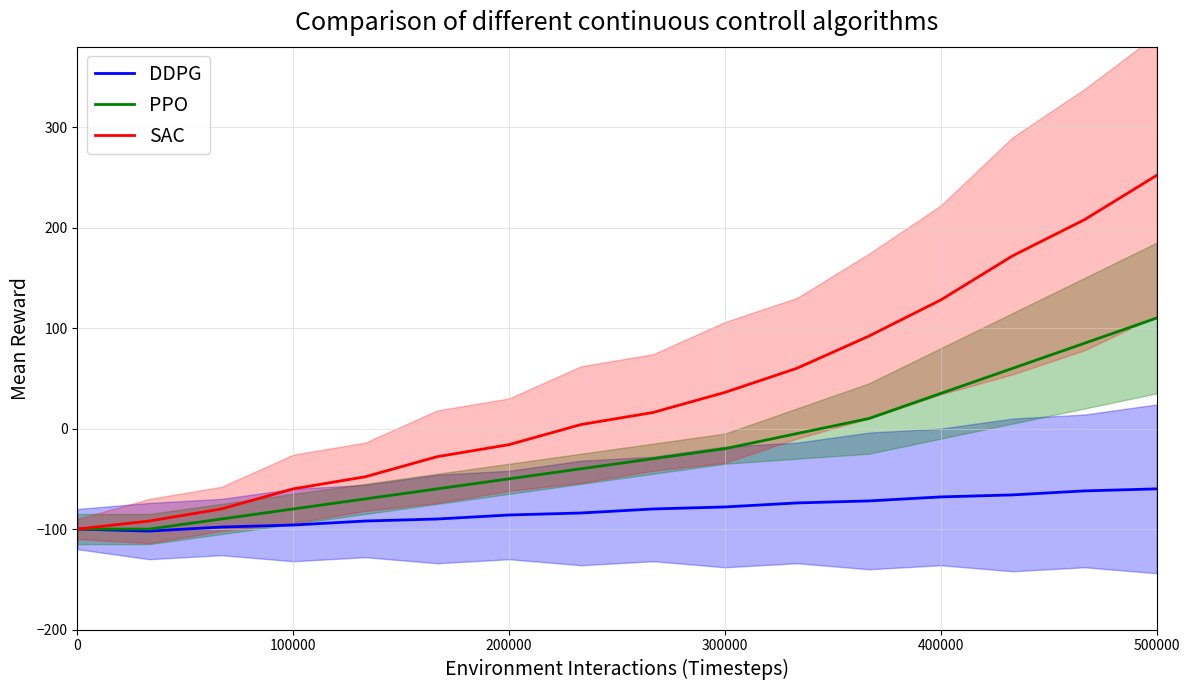

True or false: SAC has a value of 252 at 500000.

True